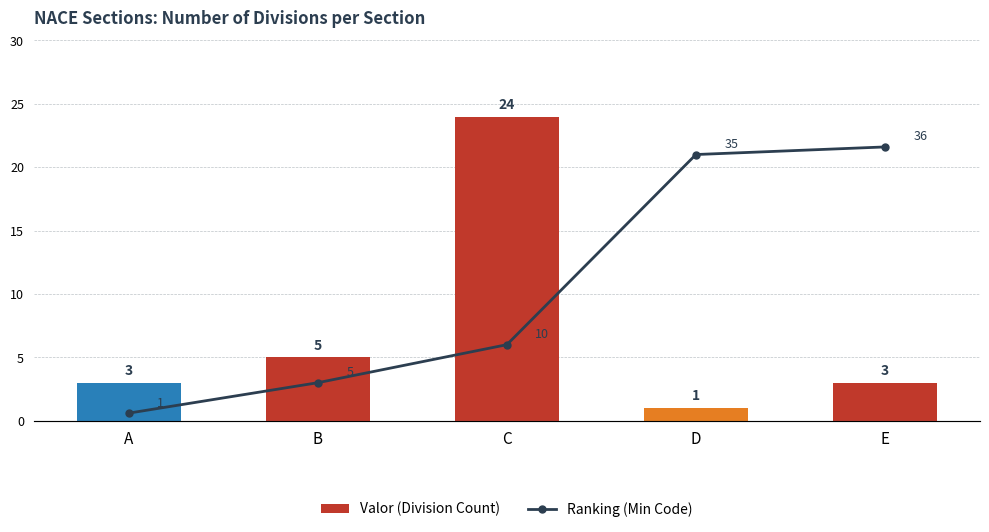

What is the total value across all series at A?

4